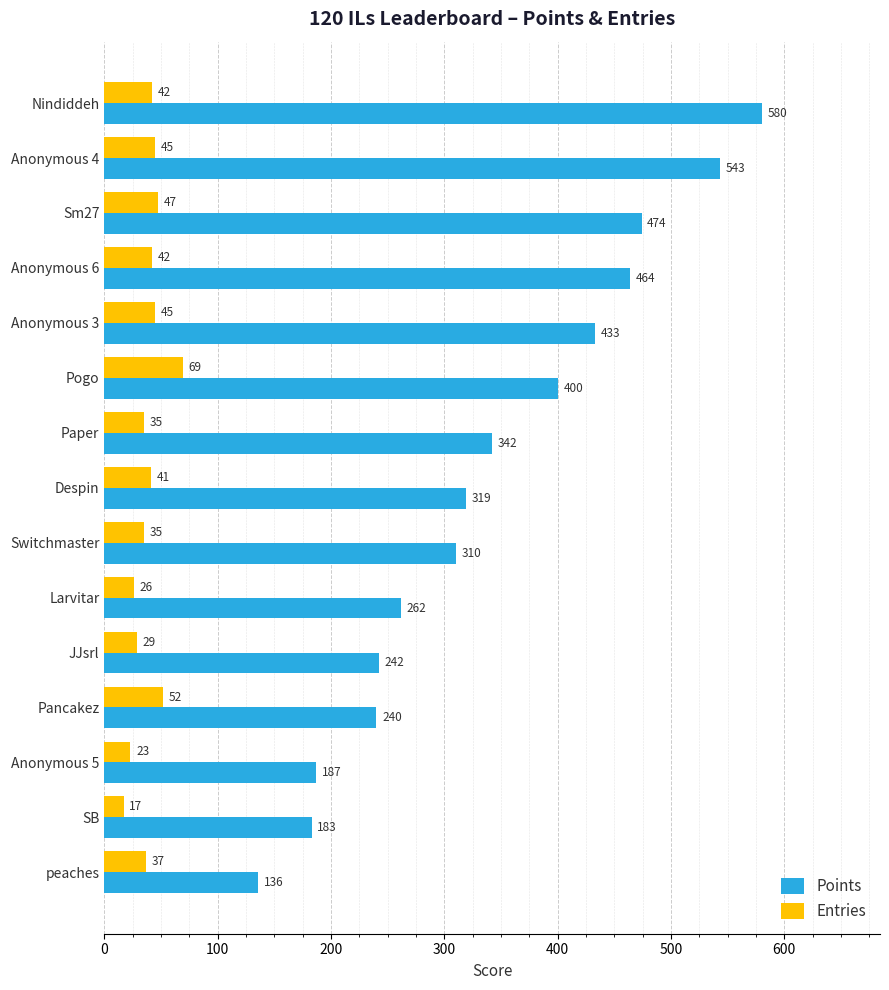

Which series has the largest total across all categories?

Points